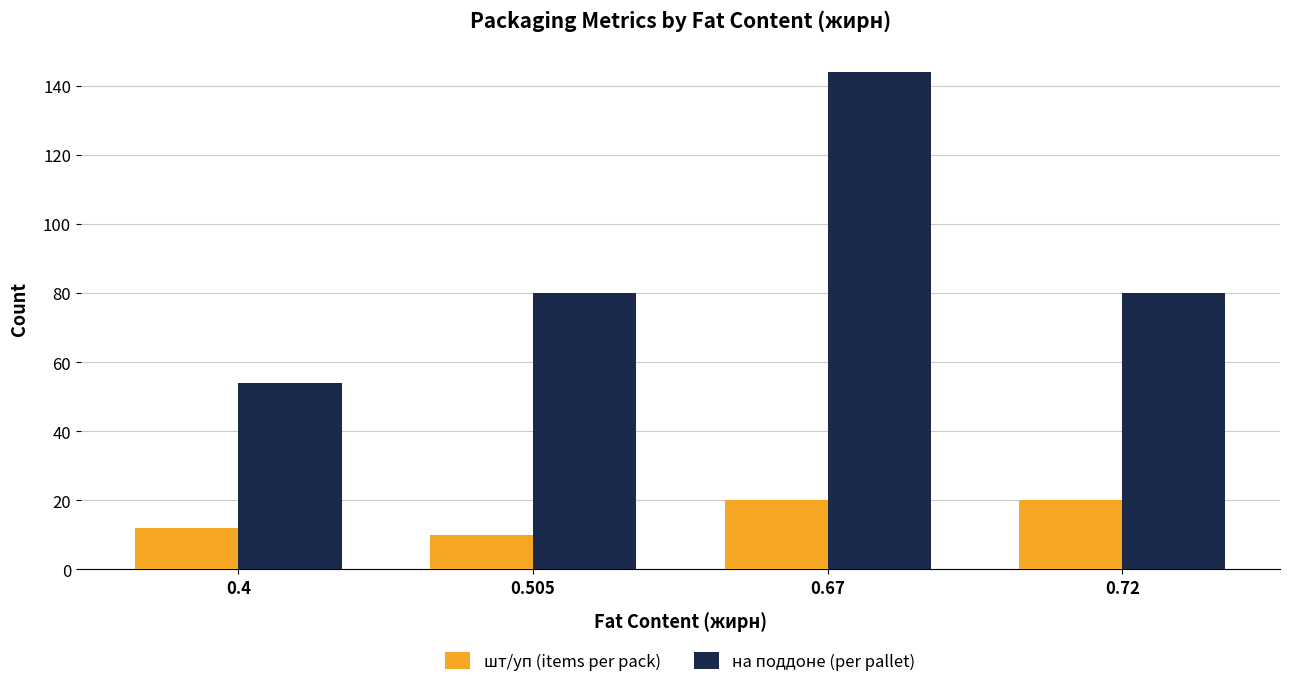

What position from the left is 0.505?

2